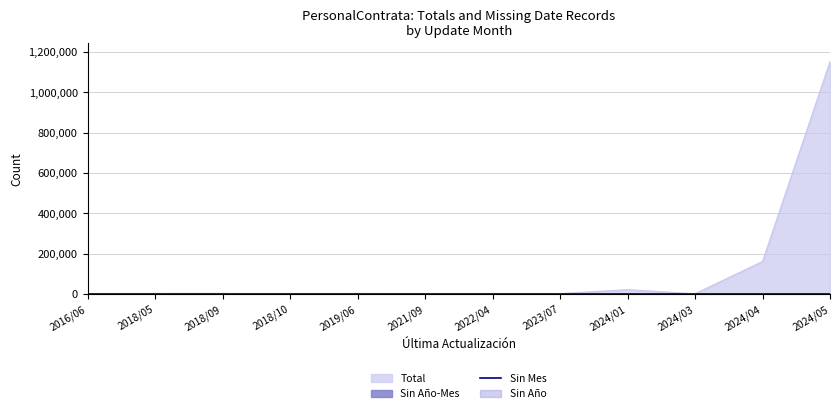

True or false: Total and Sin Mes intersect in this chart.

False